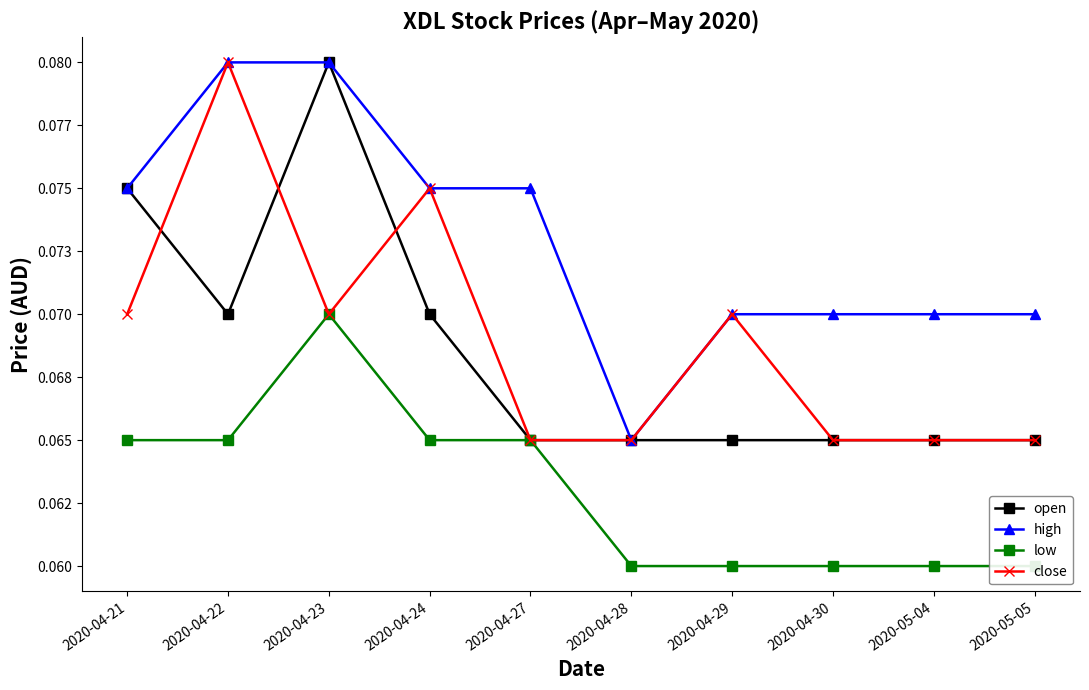

What is the sum of the low values at 2020-04-28 and 2020-05-04?

0.1